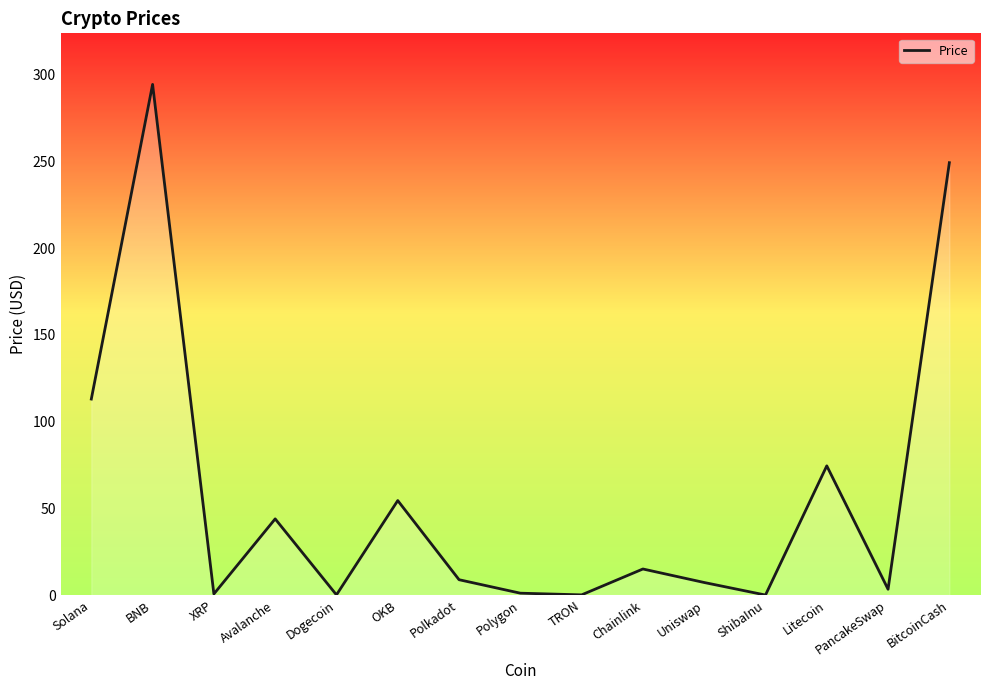

Is it true that the value at Avalanche is 43.9?

True